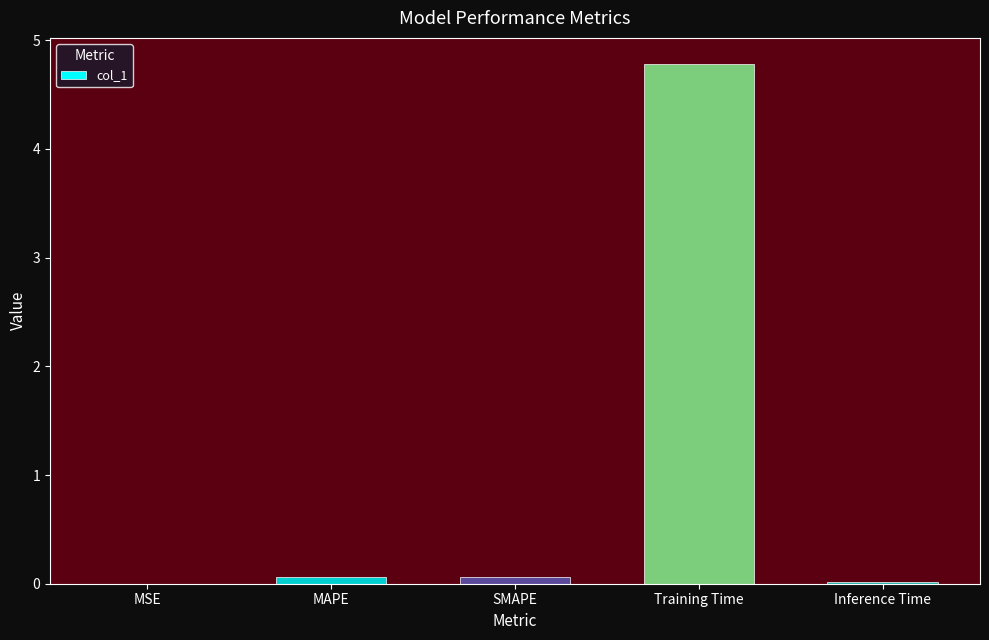

What is the sum of all values?

4.9